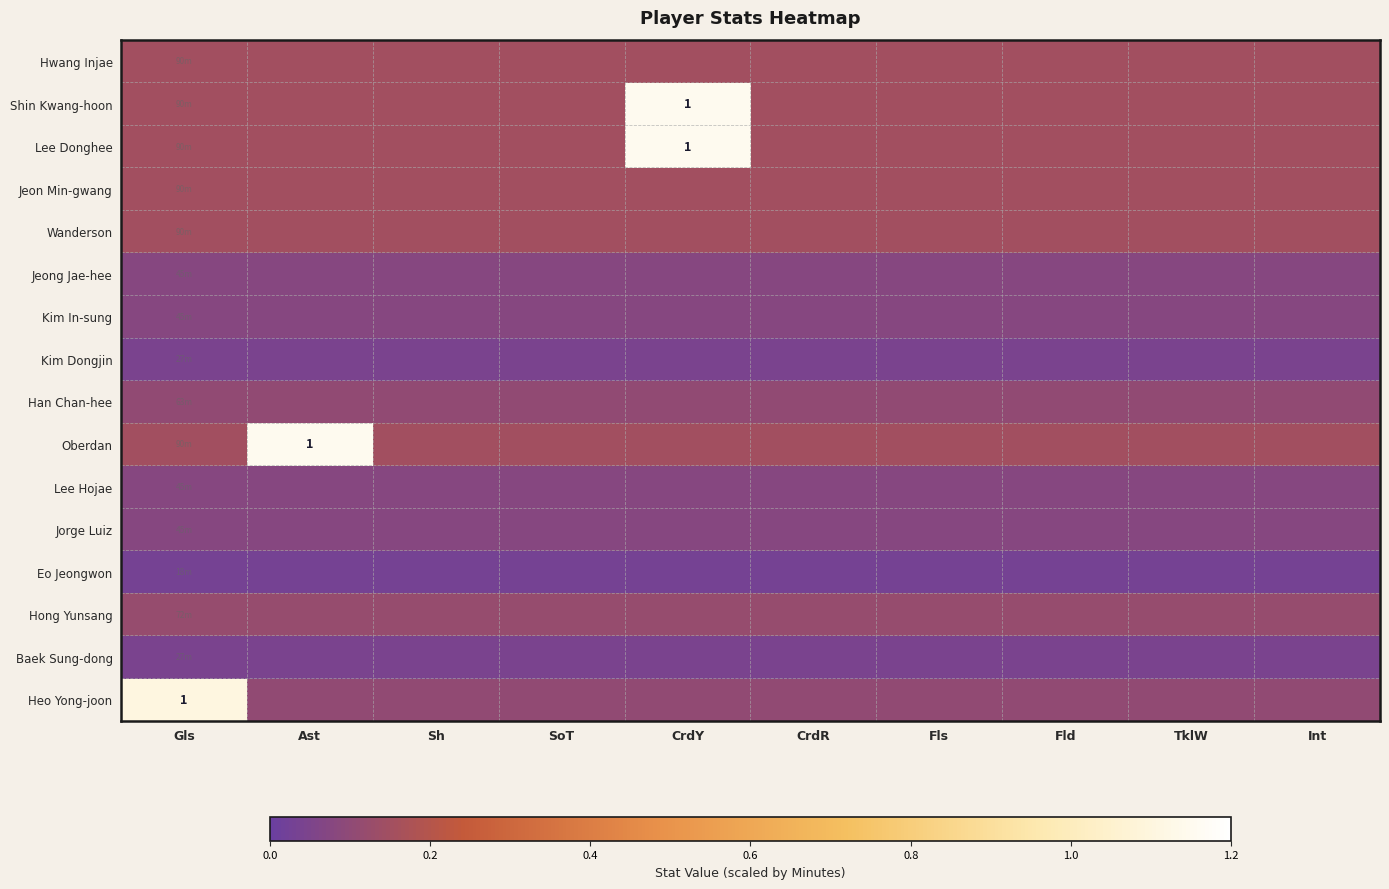

What is the average value of the Heo Yong-joon series?

0.2